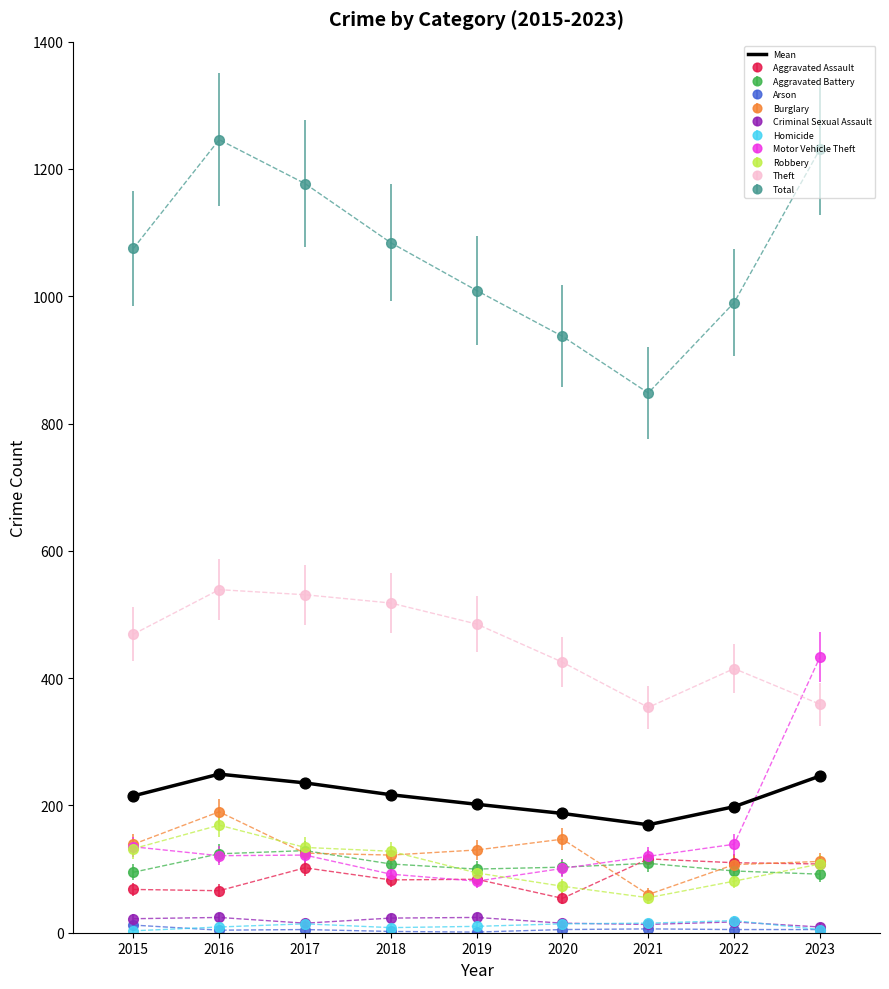

True or false: Motor Vehicle Theft has a value of 86.1 at 2015.

False